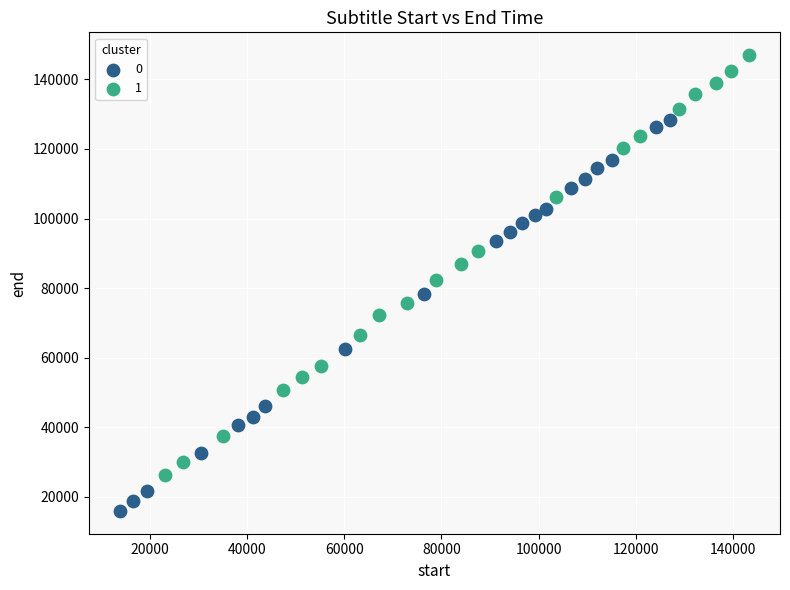

Which series contains the lowest Y value?

0